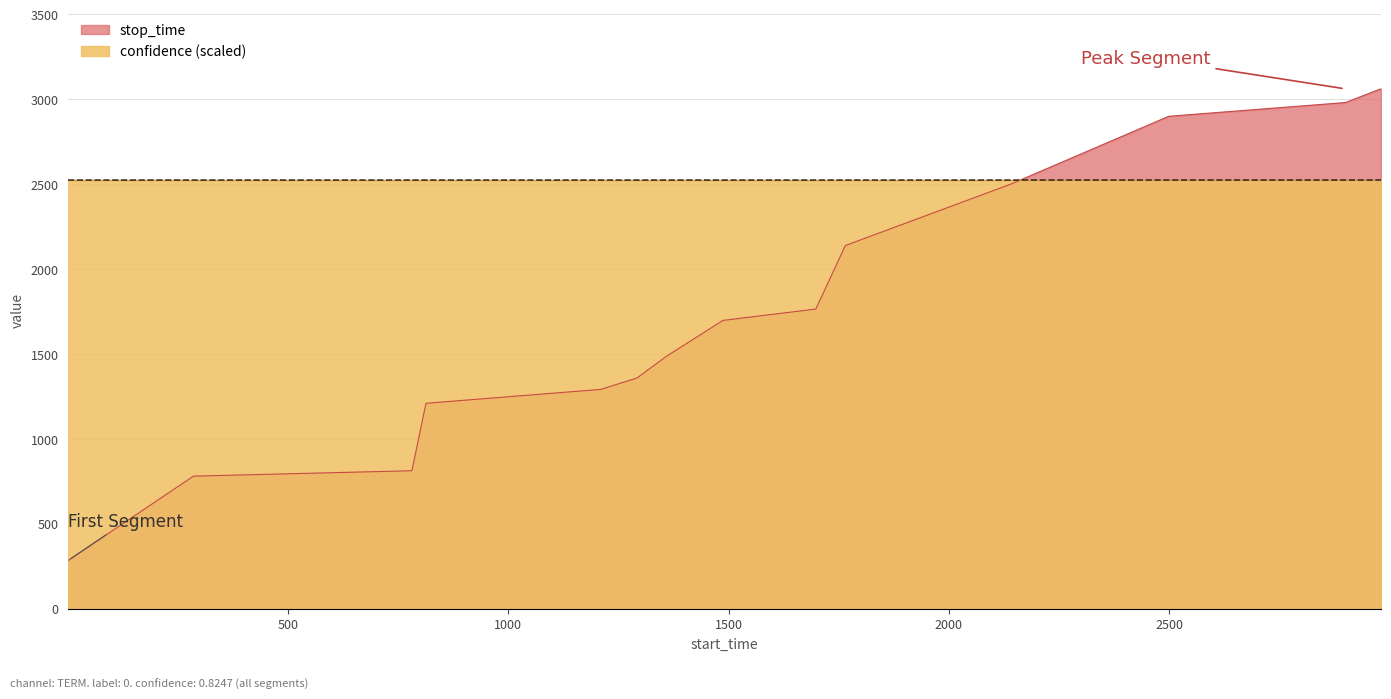

What is the value of the 6th point from the left?

1358